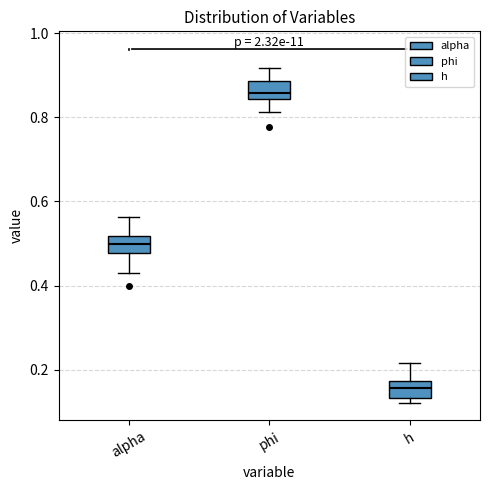

Reading left to right, transcribe this box plot: for each box, give where its median line is, the range the box spans, and where its two whiskers end, as read against the y-axis. The values are not printed on the chart, so give them approximately, as read against the axis.

alpha: median 0.50, box 0.48 to 0.52, whiskers 0.44 to 0.56
phi: median 0.86, box 0.84 to 0.88, whiskers 0.82 to 0.92
h: median 0.16, box 0.14 to 0.18, whiskers 0.12 to 0.22